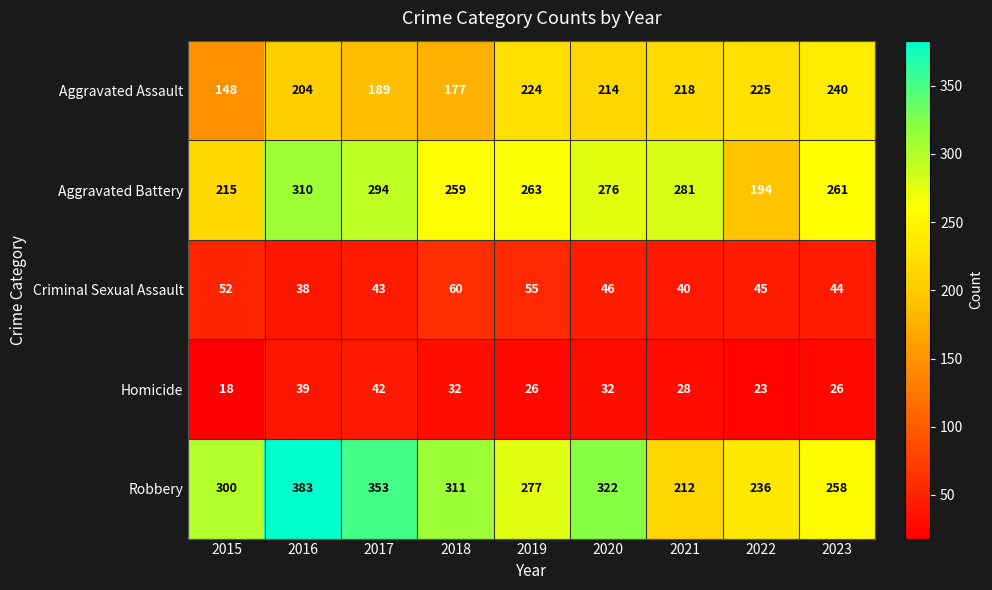

What is the minimum value shown in the chart?

18